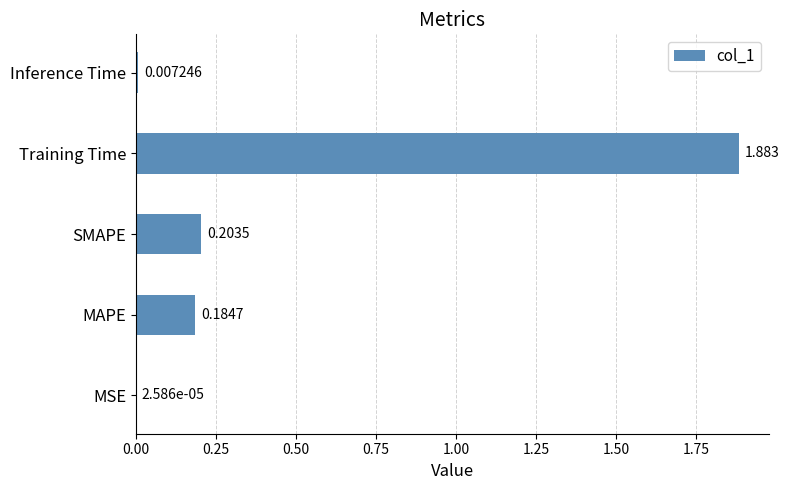

At which category does the chart reach its peak across all series?

Training Time